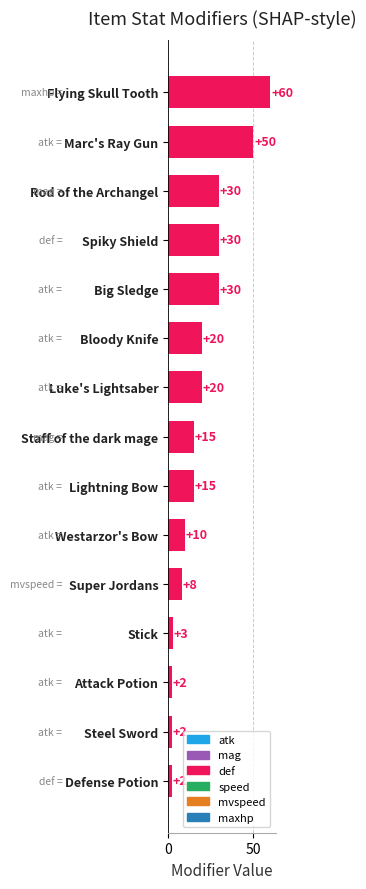

Which has a higher value, Big Sledge or Defense Potion?

Big Sledge